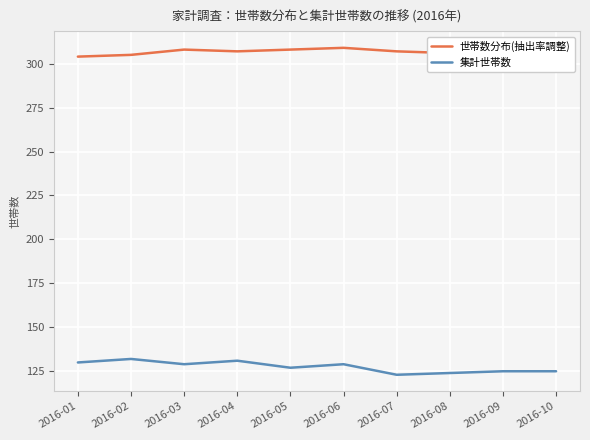

Where does the 世帯数分布(抽出率調整) series first go above 307?

2016-03